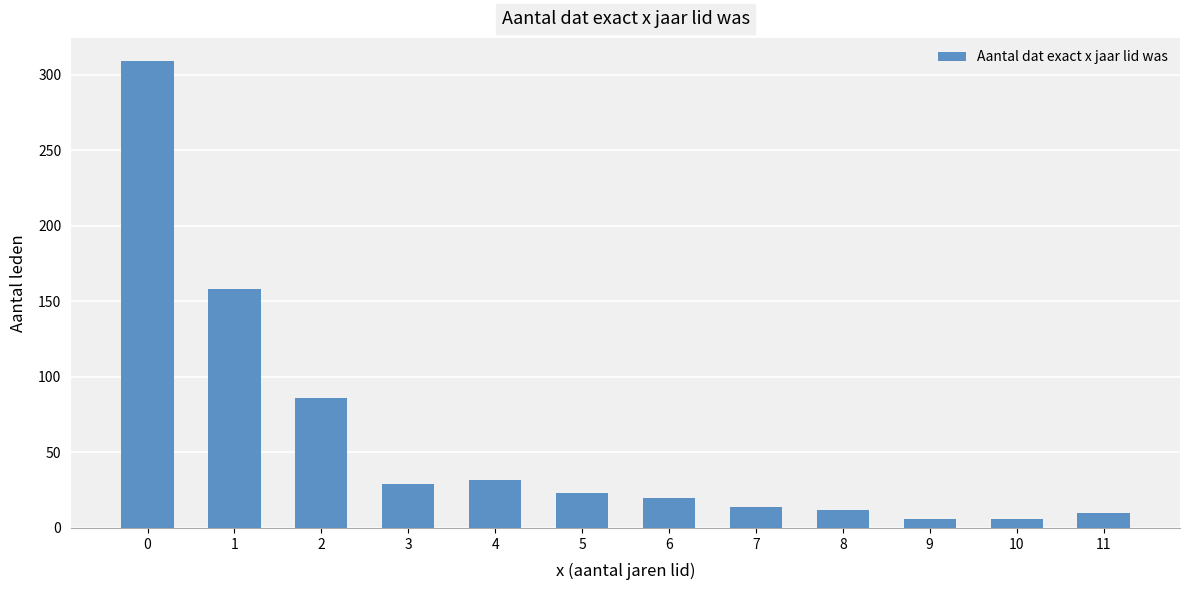

The value at 4 is 32. True or false?

True